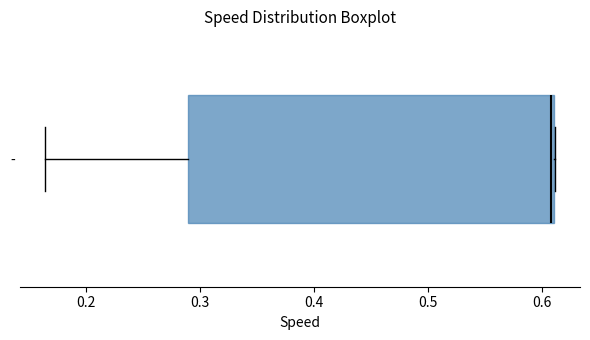

Read this box plot against the x-axis: the position of the median line, the range covered by the box, and the ends of both whiskers. The values are not printed on the chart, so give them approximately, as read against the axis.

median 0.61, box 0.29 to 0.61, whiskers 0.16 to 0.61